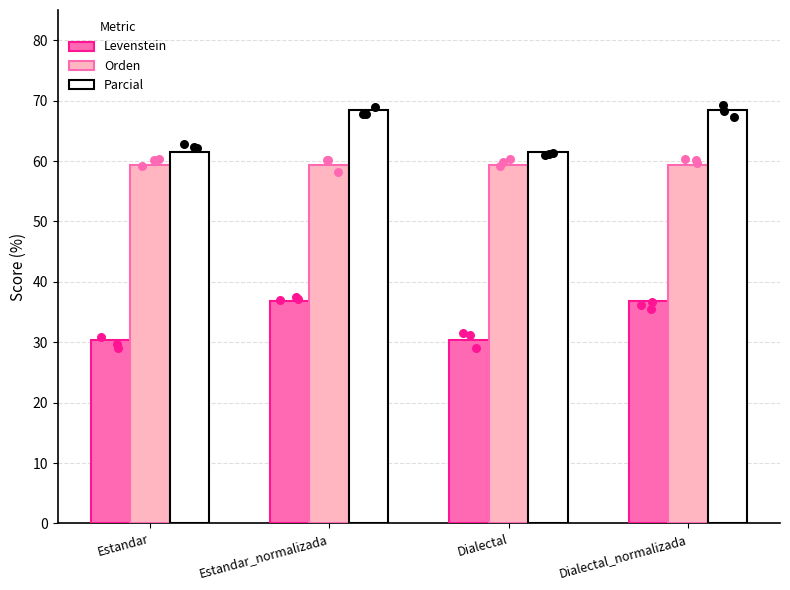

Which series contains the highest Y value?

Parcial